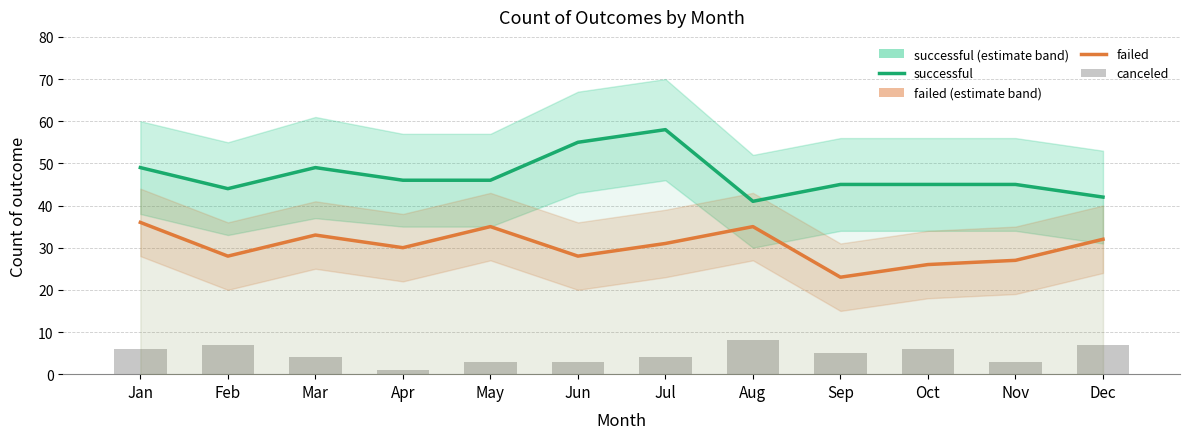

Is the value of canceled at Nov greater than the value of successful at Mar?

No